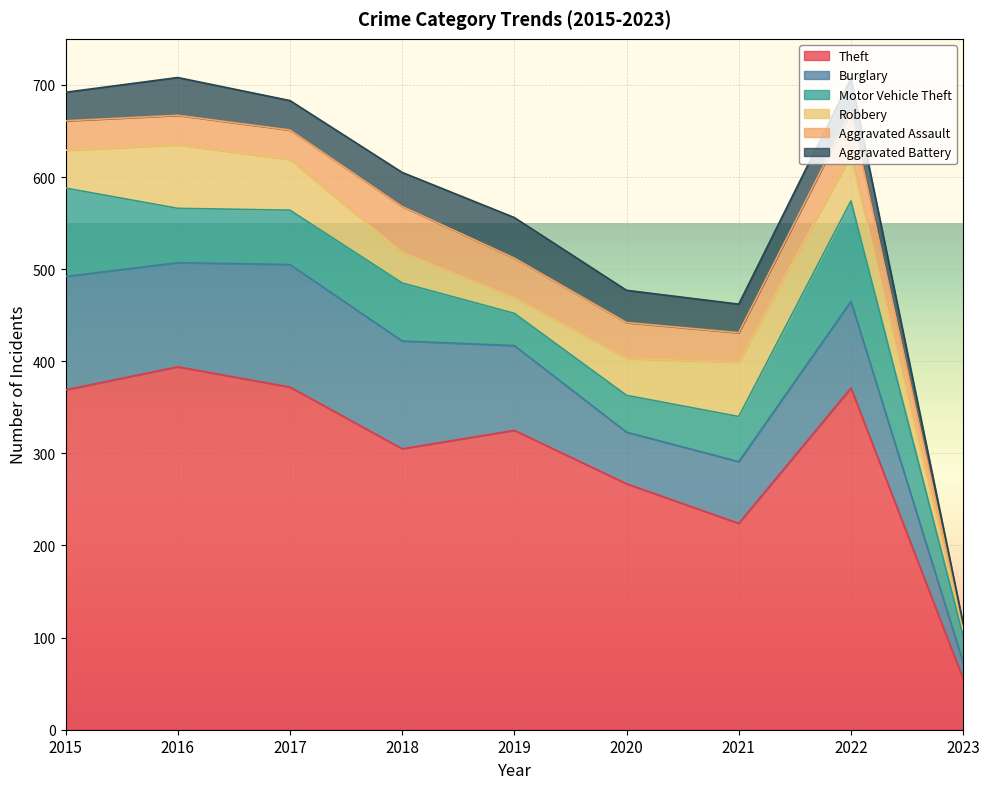

What is the value of the Aggravated Battery point at the 4th from the left?

37